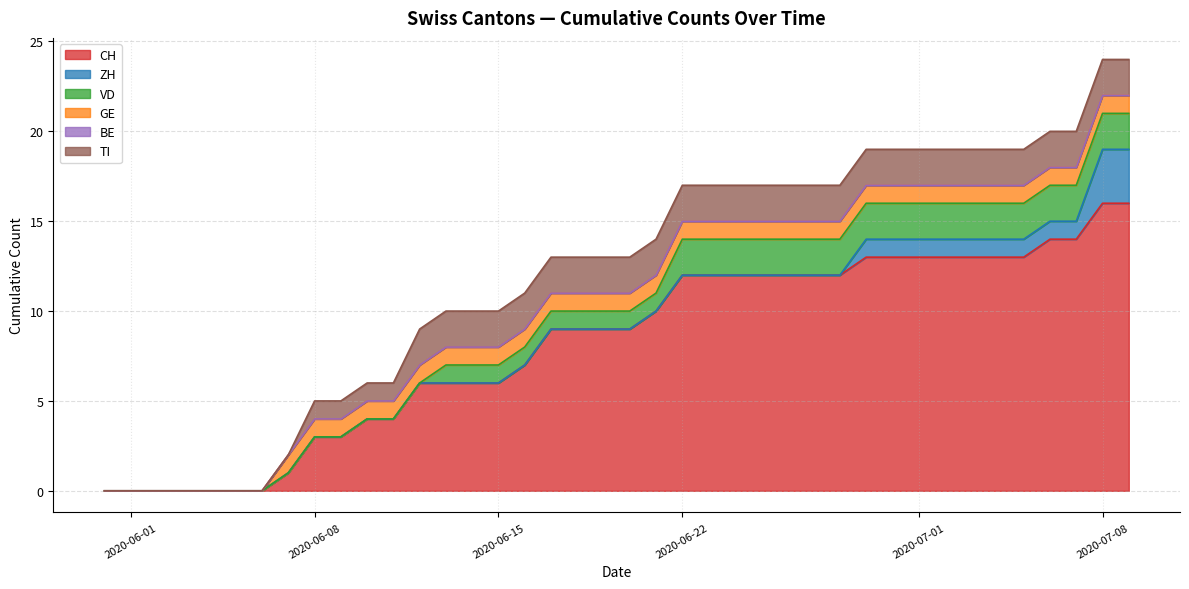

Does the chart display data point markers on the line(s)?

No